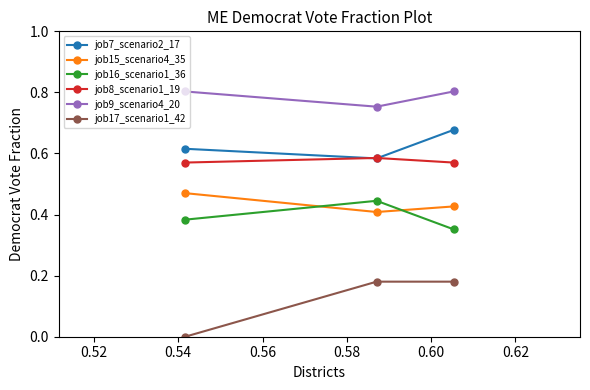

Which series has the largest range (max minus min)?

job17_scenario1_42